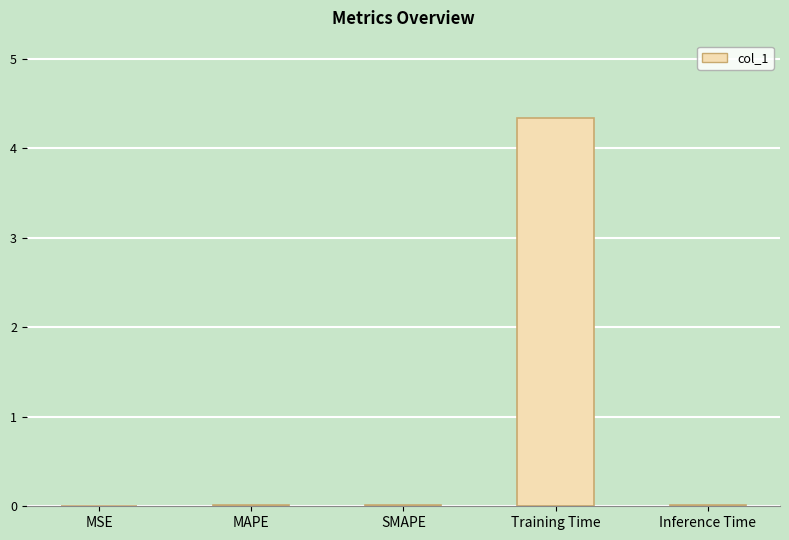

Between Training Time and MAPE, which is larger?

Training Time